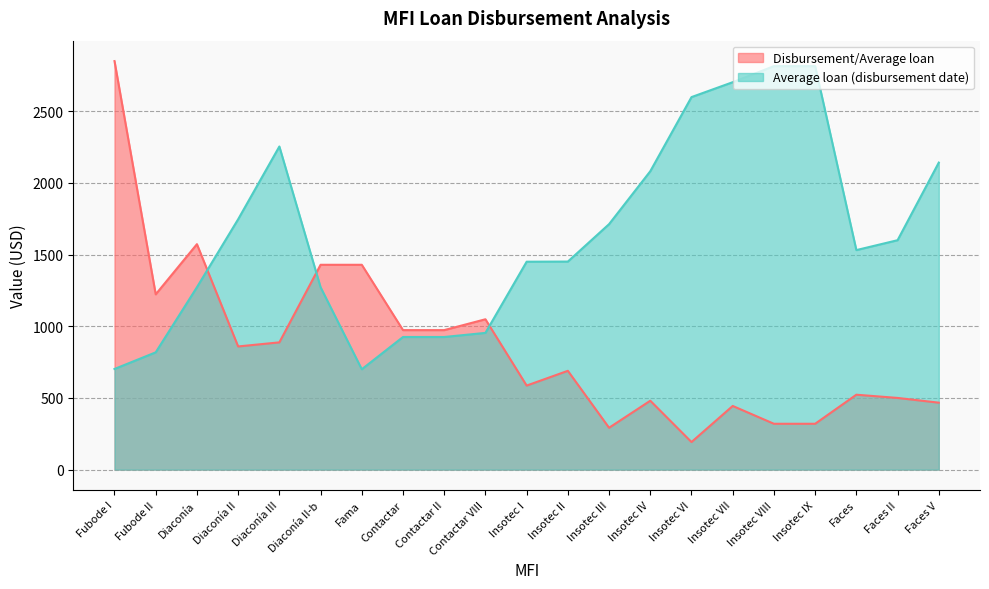

What is the difference between the Average loan (disbursement date) values at Diaconía II-b and Insotec IV?

809.0